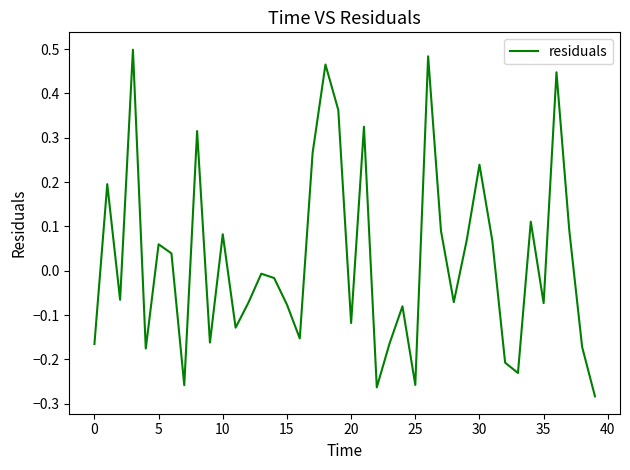

What is the difference between the maximum and minimum values?

0.8